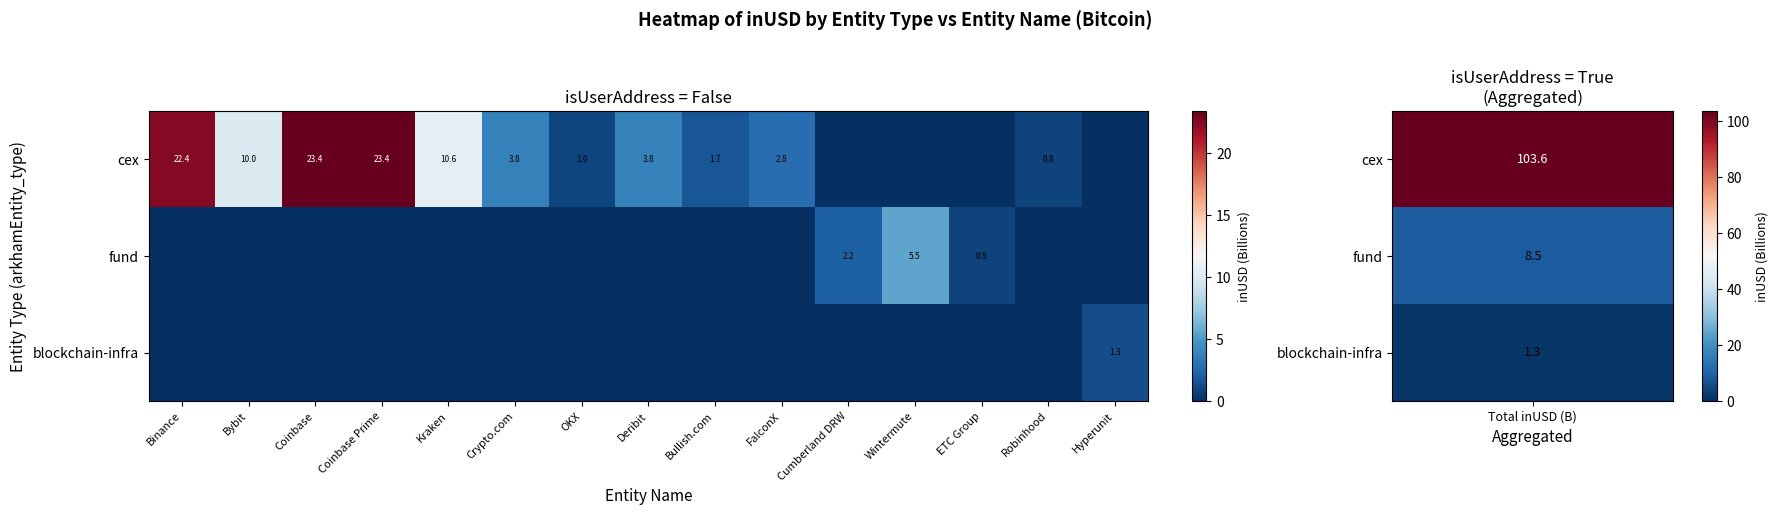

At which category is the sum across all series the highest?

Coinbase